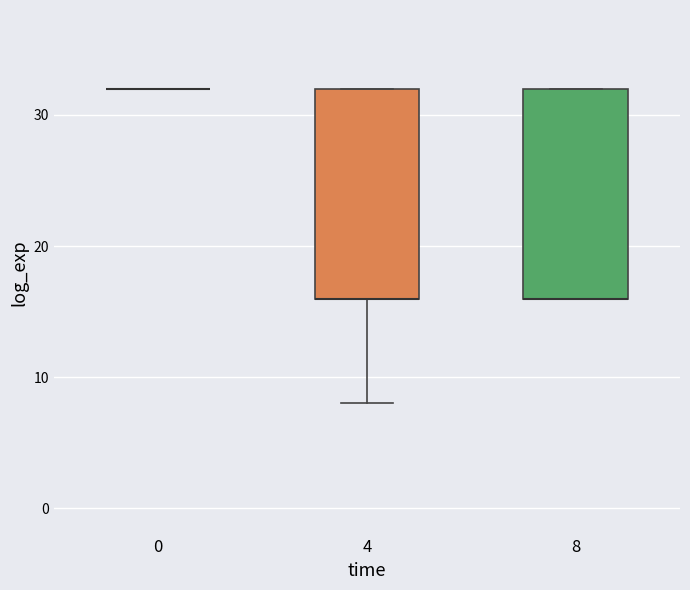

Where is the upper edge of the box at x = 4 on the y-axis? The values are not printed on the chart, so give them approximately, as read against the axis.

32